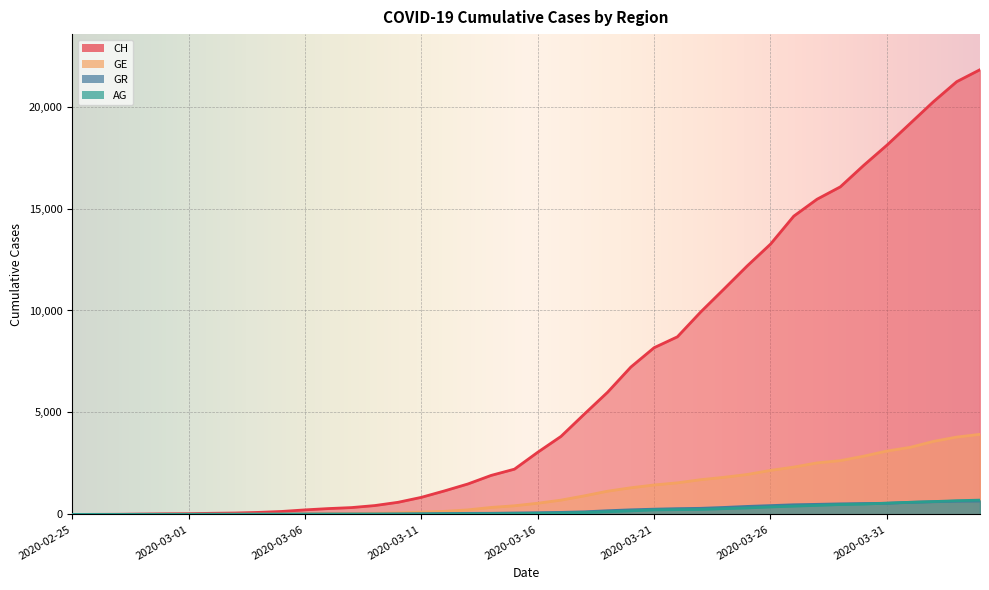

Between 2020-03-28 and 2020-04-02, which series saw the biggest shift?

CH